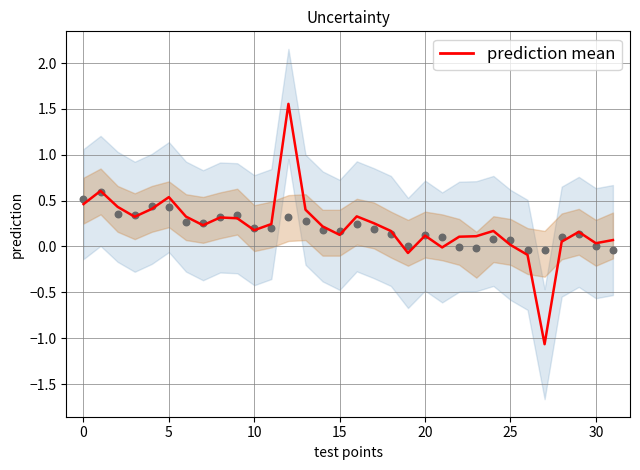

Which series has the largest Y range (max minus min)?

prediction mean